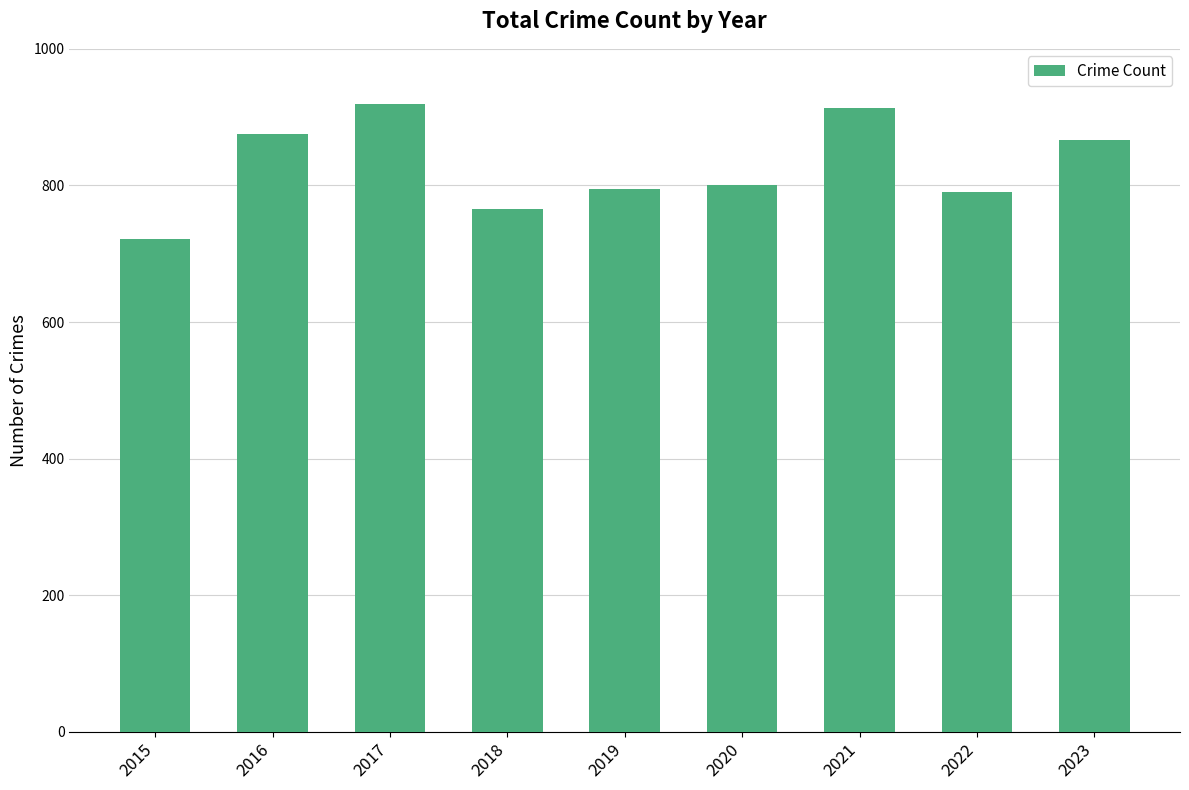

Reading left to right, transcribe all the data shown in this chart.

2015=722	2016=876	2017=919	2018=766	2019=795	2020=801	2021=914	2022=791	2023=866